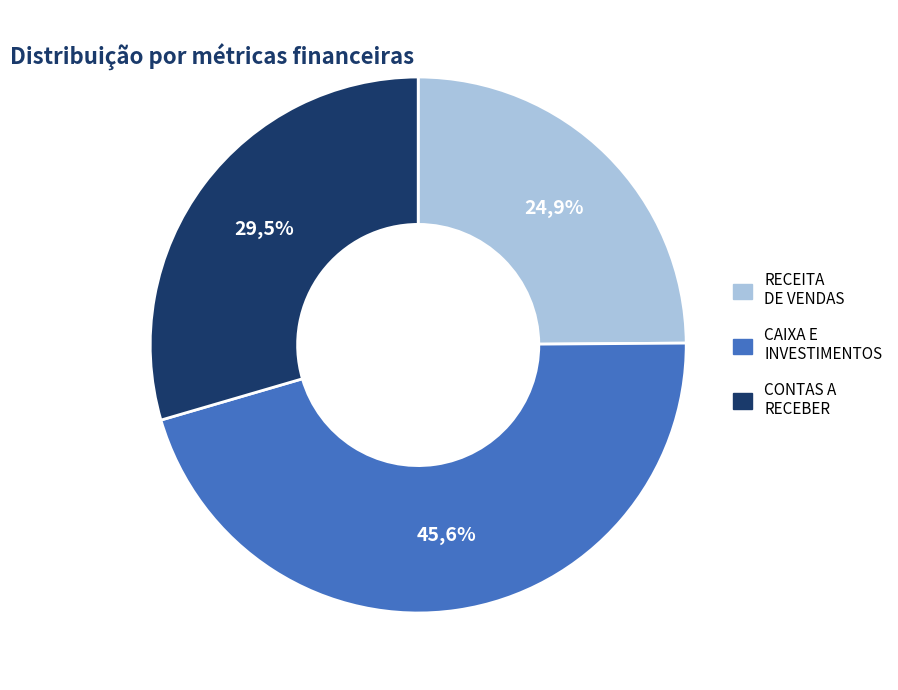

Is there any slice that represents more than half of the pie?

No